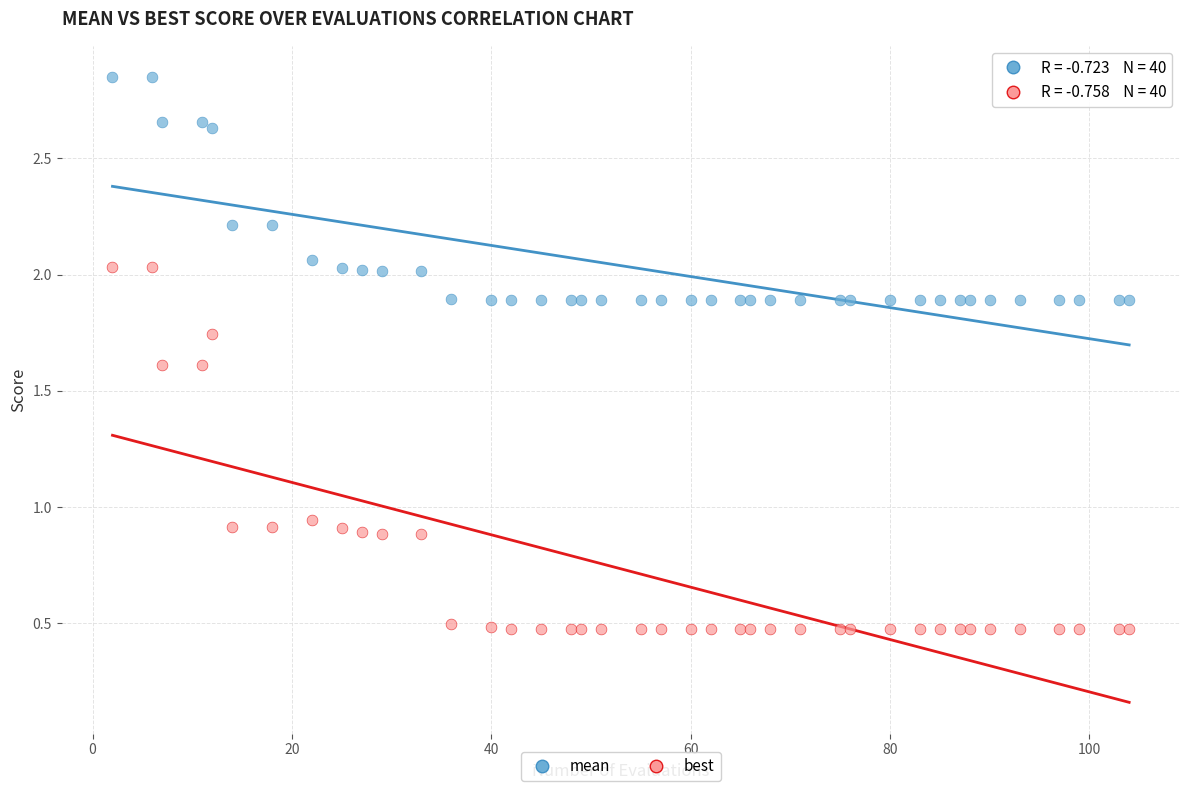

Which series has the widest spread of Y values?

best